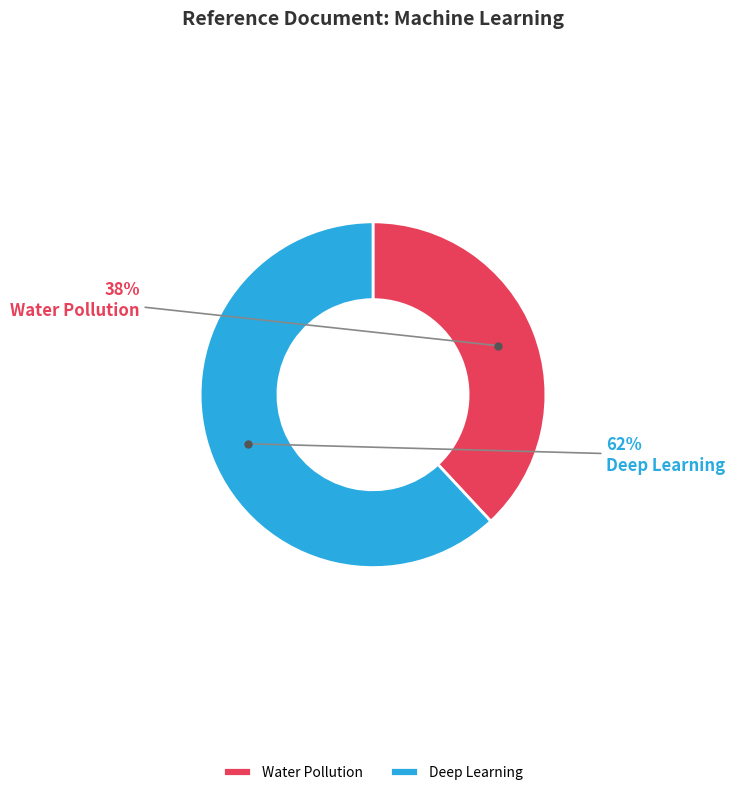

How many segments does this pie chart have?

2